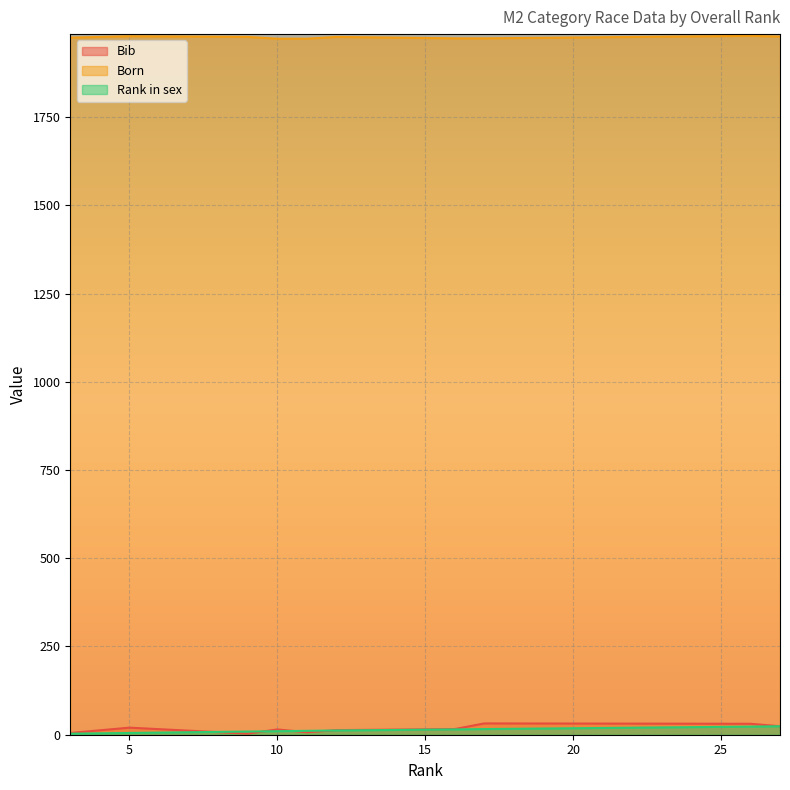

Between 9 and 3, which is larger?

3